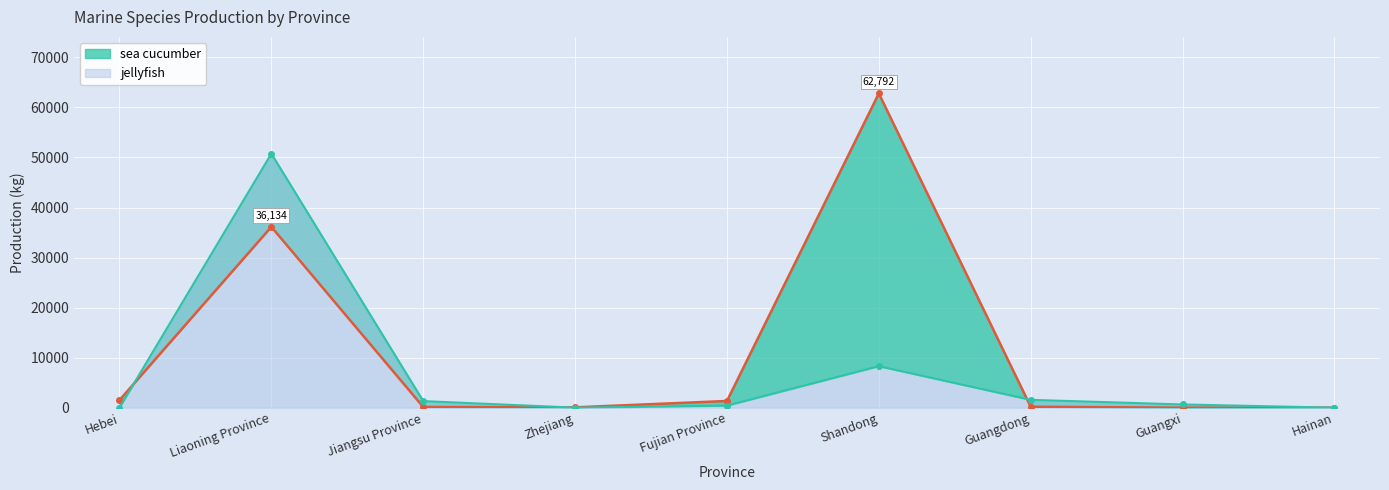

What is the label of the 6th point from the left?

Shandong